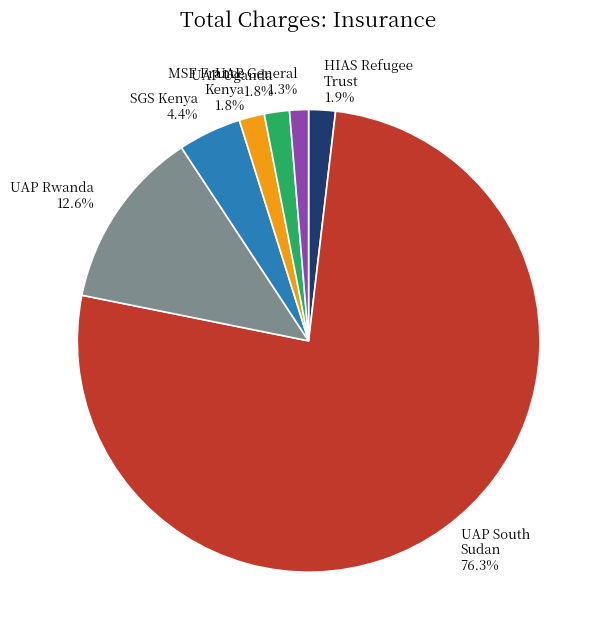

Which has a higher value, MSF France Kenya 1.8% or UAP Rwanda 12.6%?

UAP Rwanda 12.6%